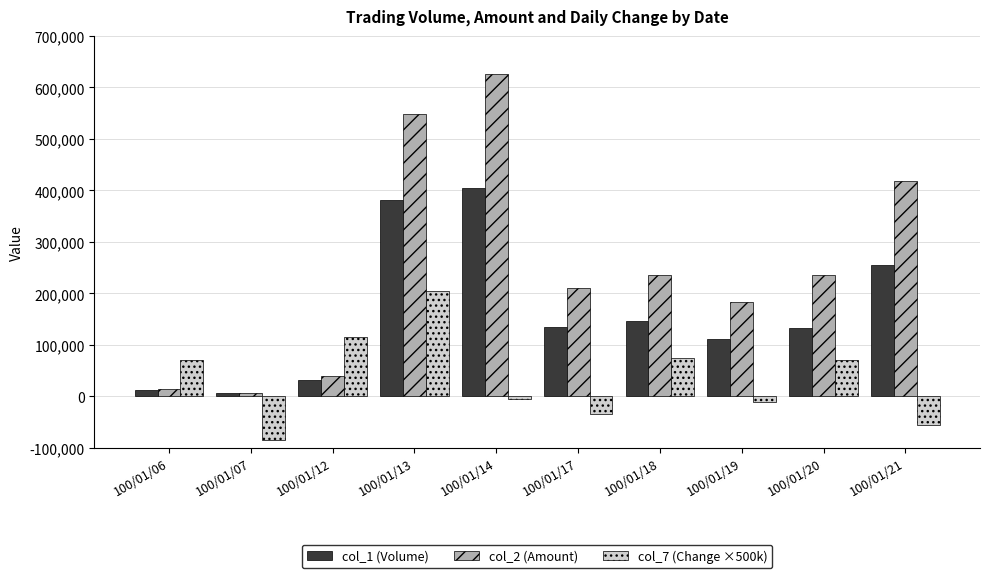

How many series are shown in this chart?

3